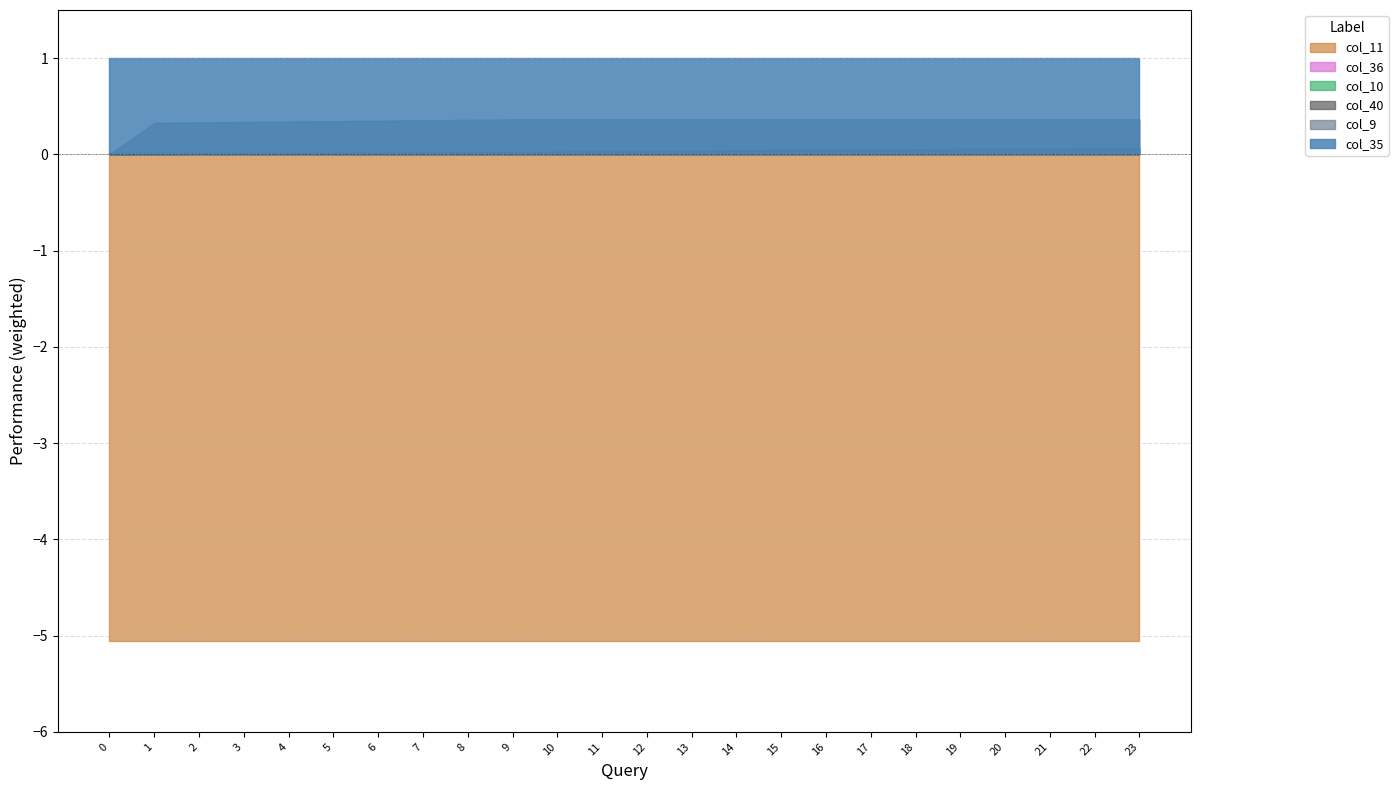

Which series changed the most between 10 and 12?

col_40